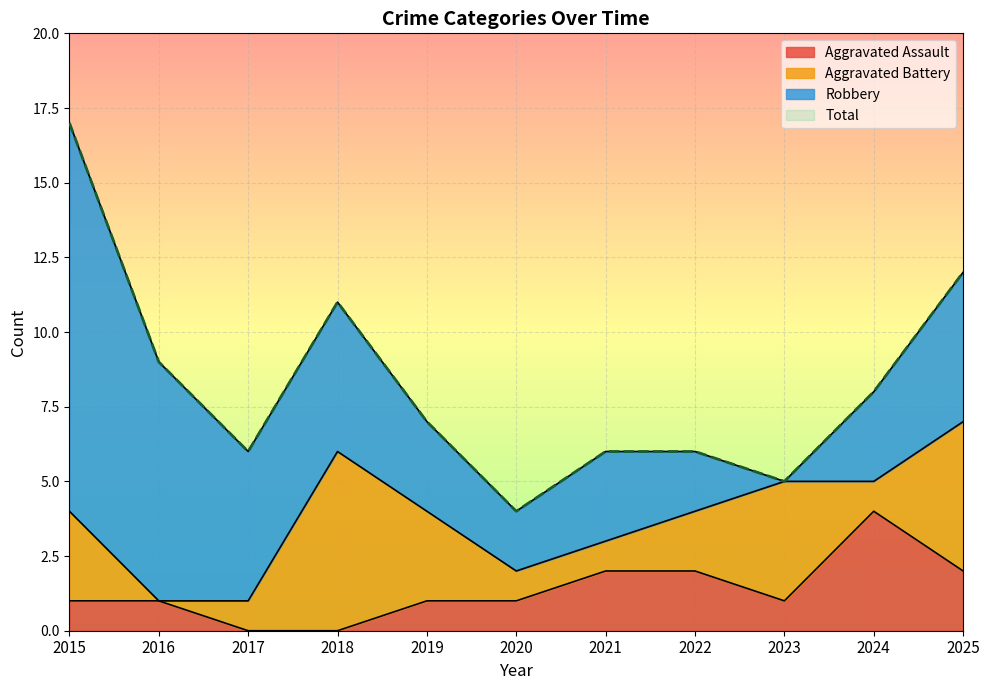

Is it true that Aggravated Assault equals 1 at 2023?

True